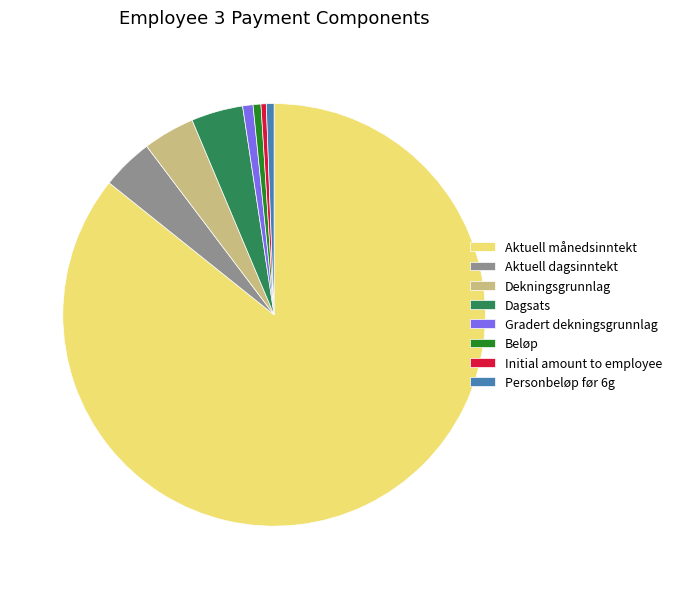

The Dekningsgrunnlag slice represents 13% of the pie. True or false?

False